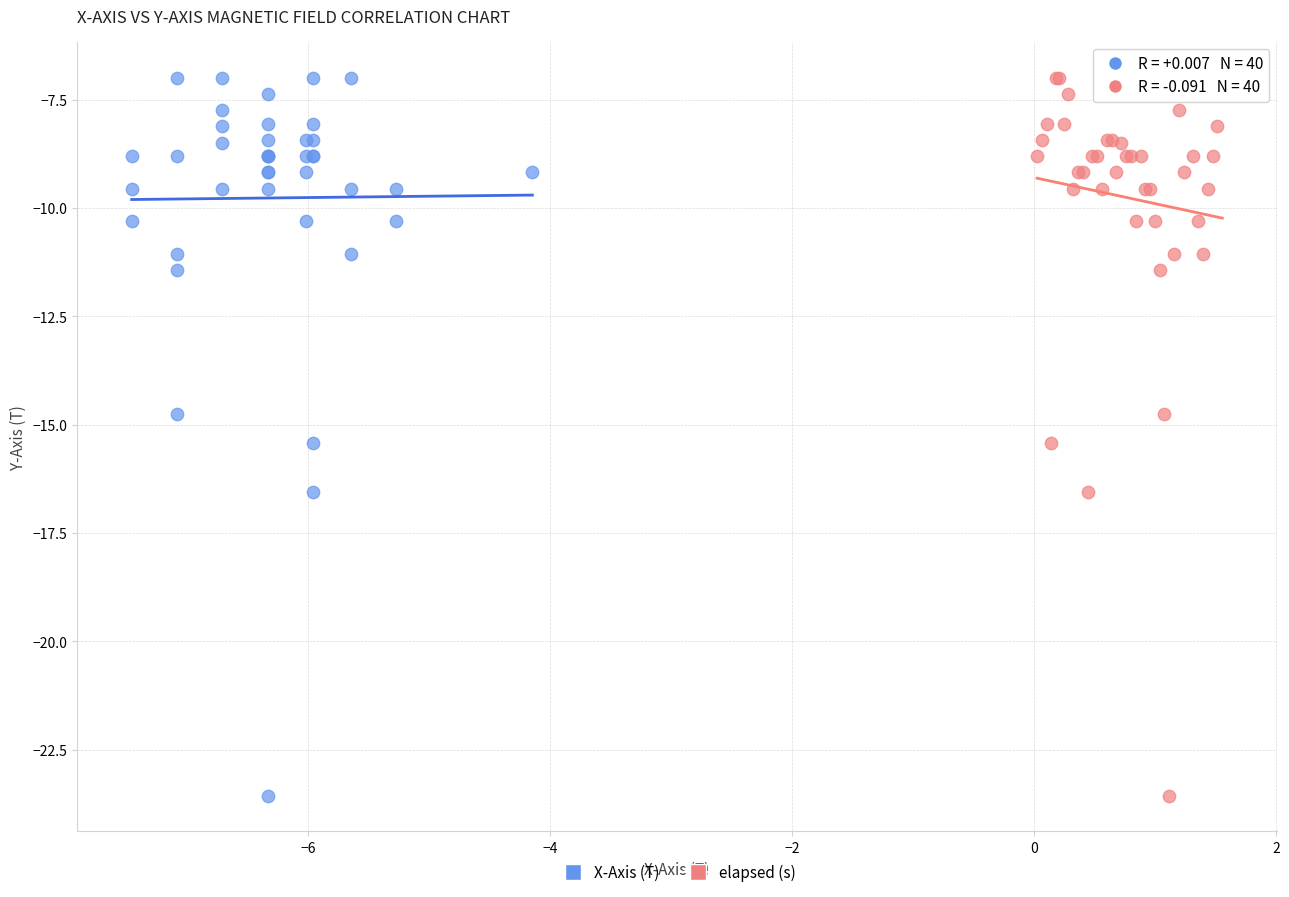

What are all the series names shown in the legend?

X-Axis (T), elapsed (s)